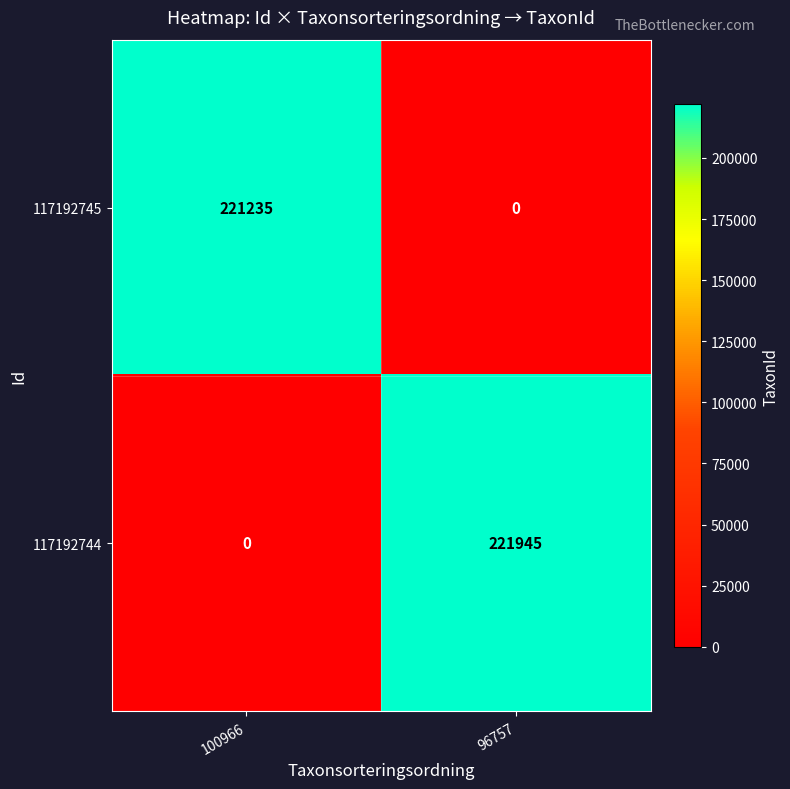

Reading left to right, extract all data points from this chart.

117192745: 221235	0
117192744: 0	221945